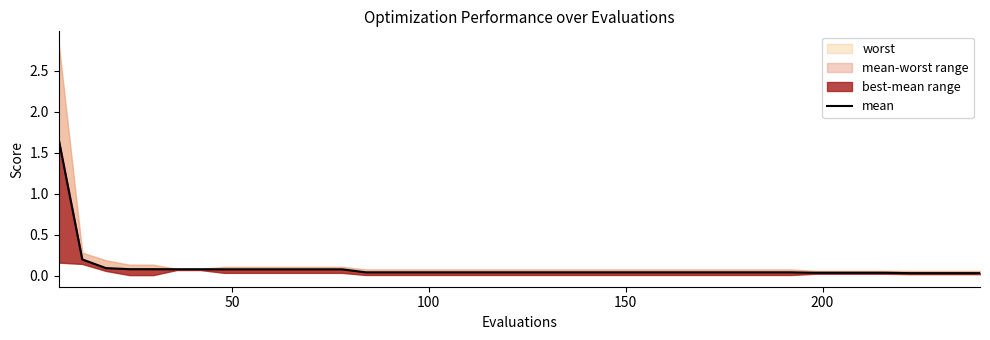

What is the difference between the maximum and second lowest values?

1.6